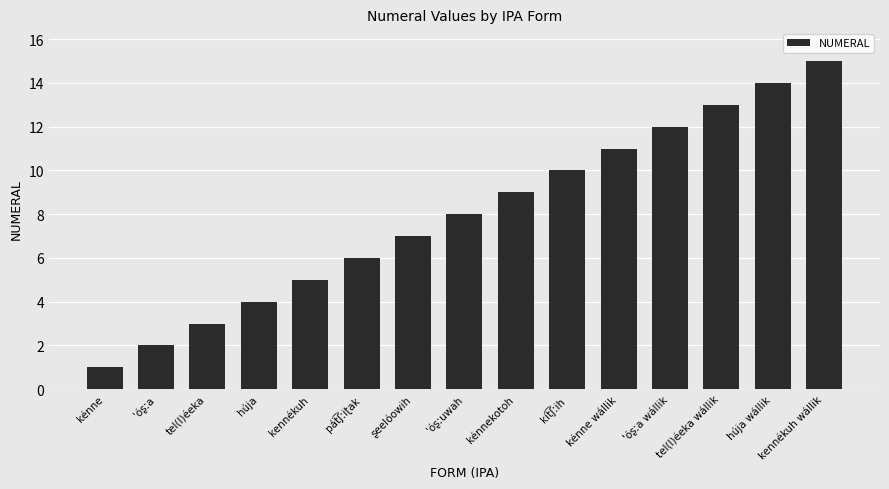

What value does the data have at tel(l)éeka wállik, to the nearest 10?

10